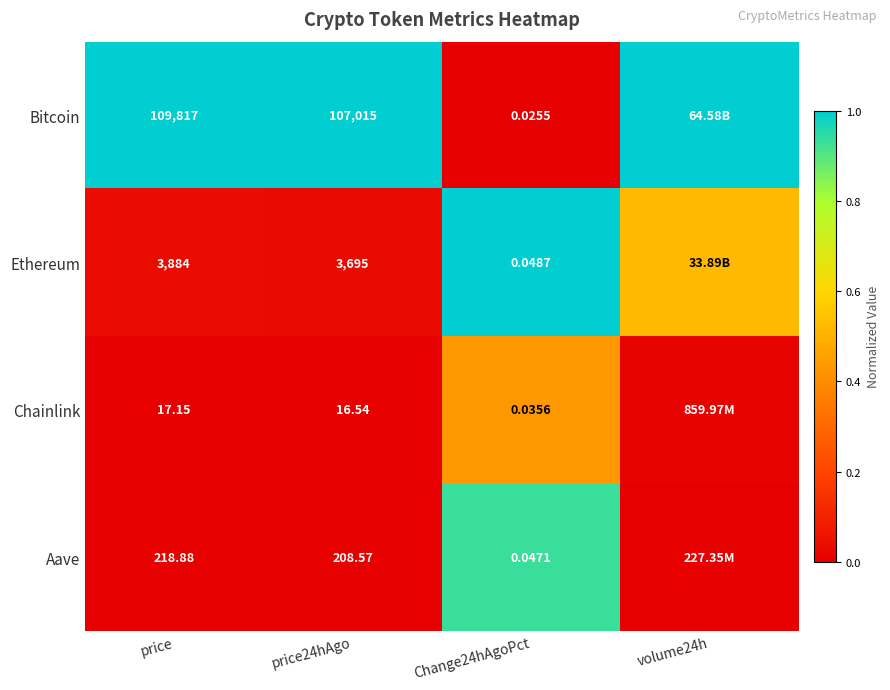

The value of Bitcoin at Change24hAgoPct is 0.0. True or false?

True